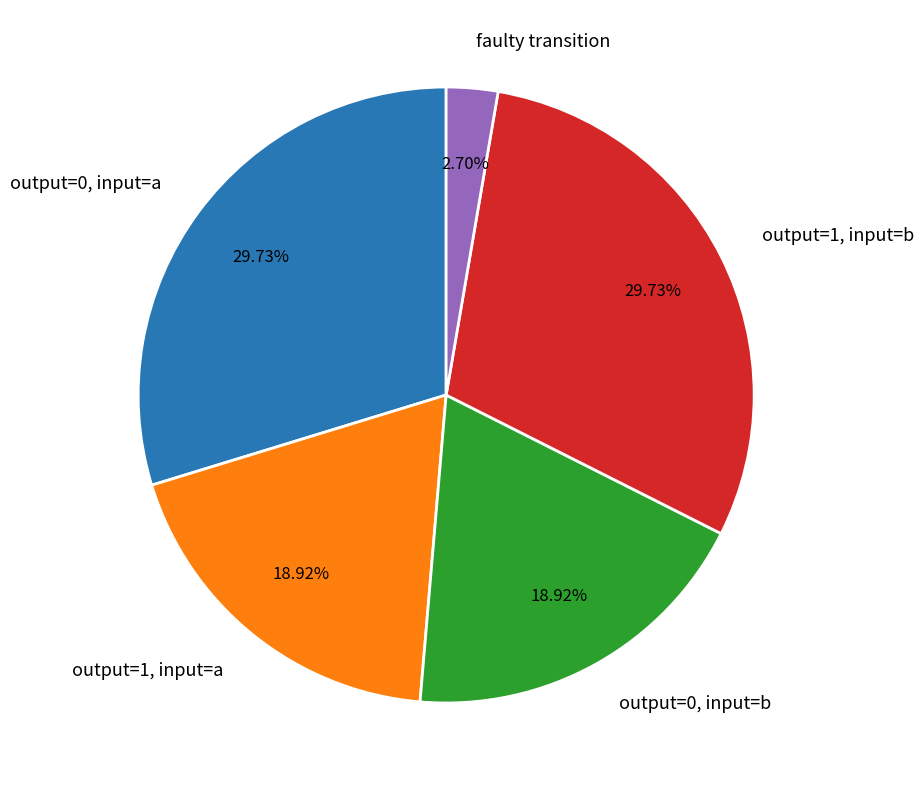

Does output=1, input=b account for over 50% of the chart?

No